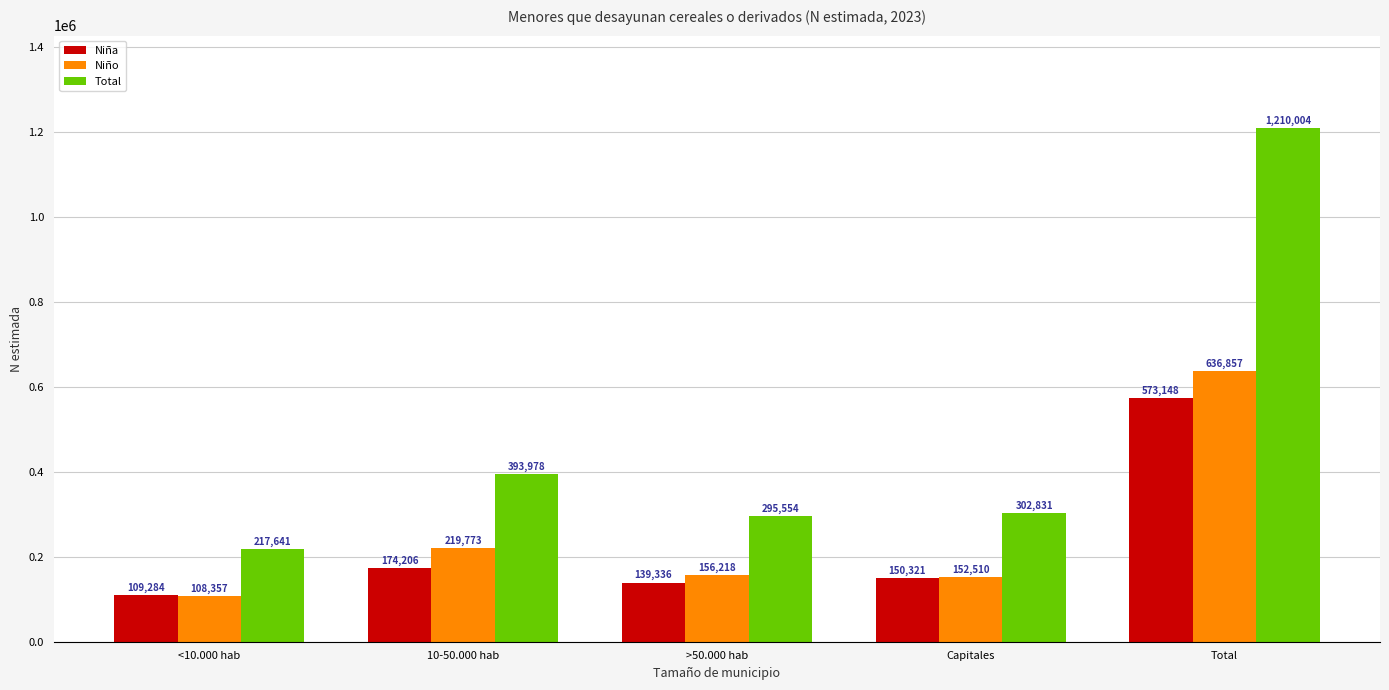

Is the value of Total at >50.000 hab greater than the value of Niño at Capitales?

Yes